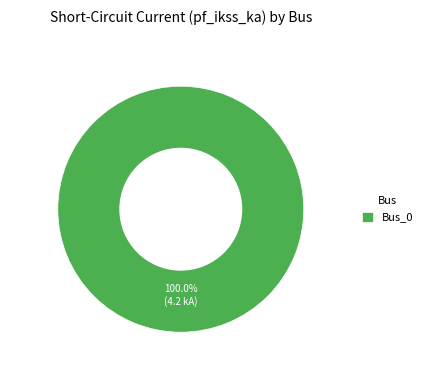

Is there any slice that represents more than half of the pie?

Yes